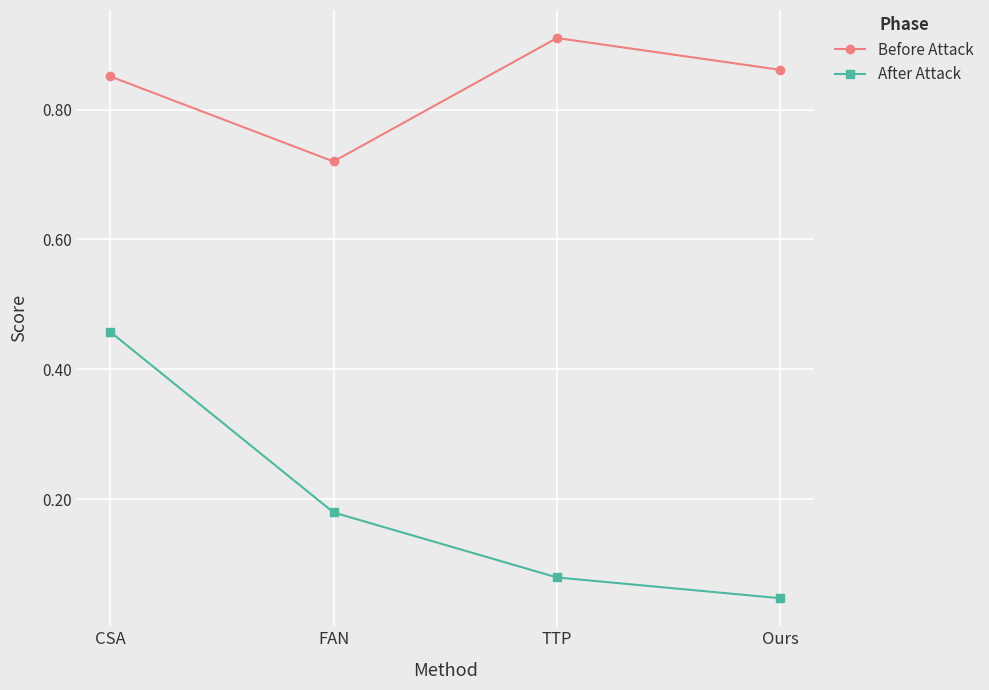

Which series has the largest total across all categories?

Before Attack